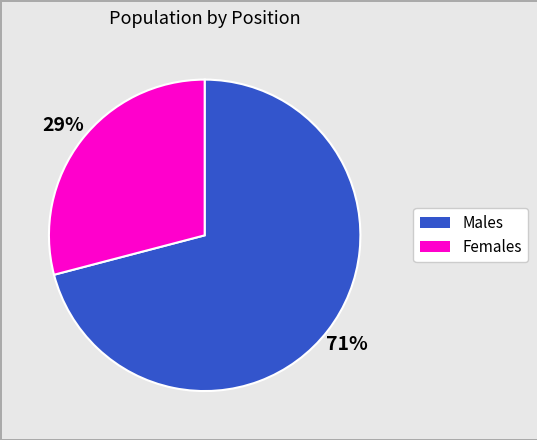

To the nearest percent, what is the difference between the largest and smallest slice percentages?

42%